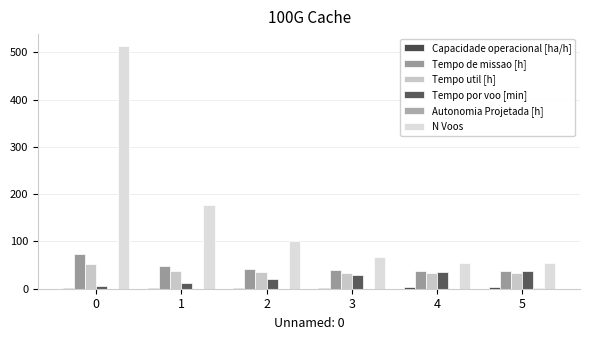

Are the bars horizontal?

No